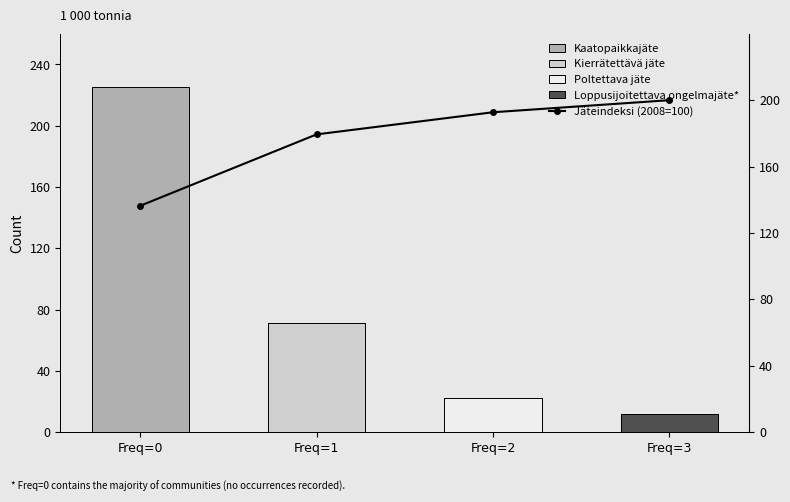

True or false: Freq=3 has a value of 0.0 at Freq=1.

True